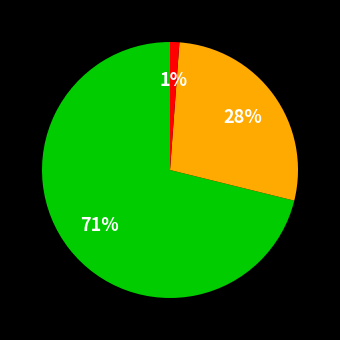

Is there a majority slice in this chart?

Yes